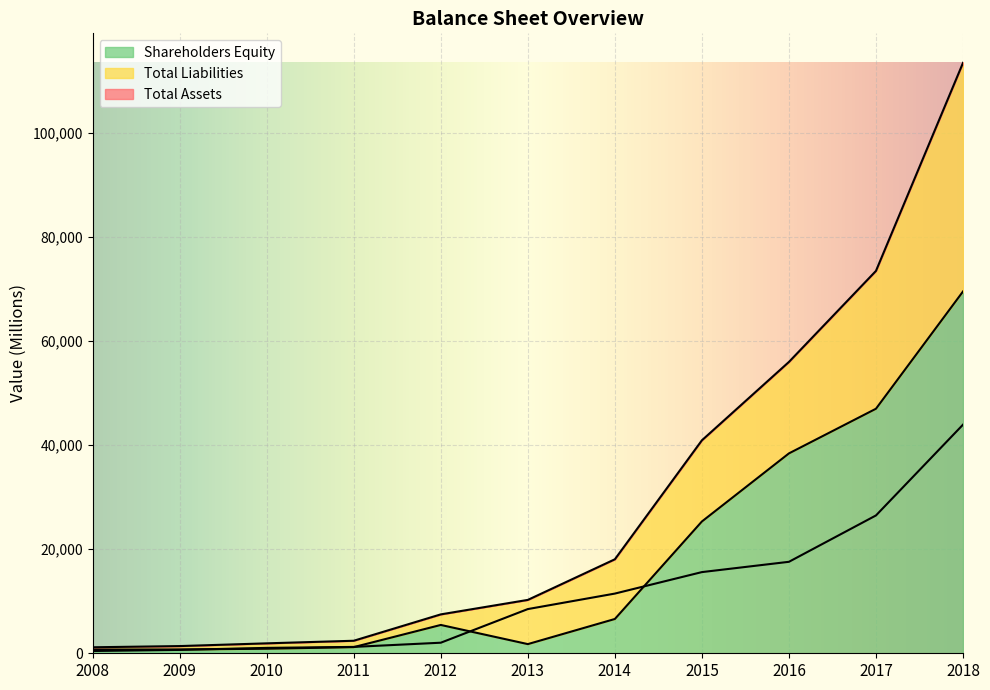

Reading left to right, what are all the values shown in this chart?

Total Assets: 1154	1385	1911	2409	7479	10263	18071	40944	56014	73515	113516
Total Liabilities: 438	650	1038	1225	2032	8499	11477	15607	17586	26500	43956
Shareholders Equity: 716	735	873	1185	5447	1763	6593	25338	38428	47015	69560